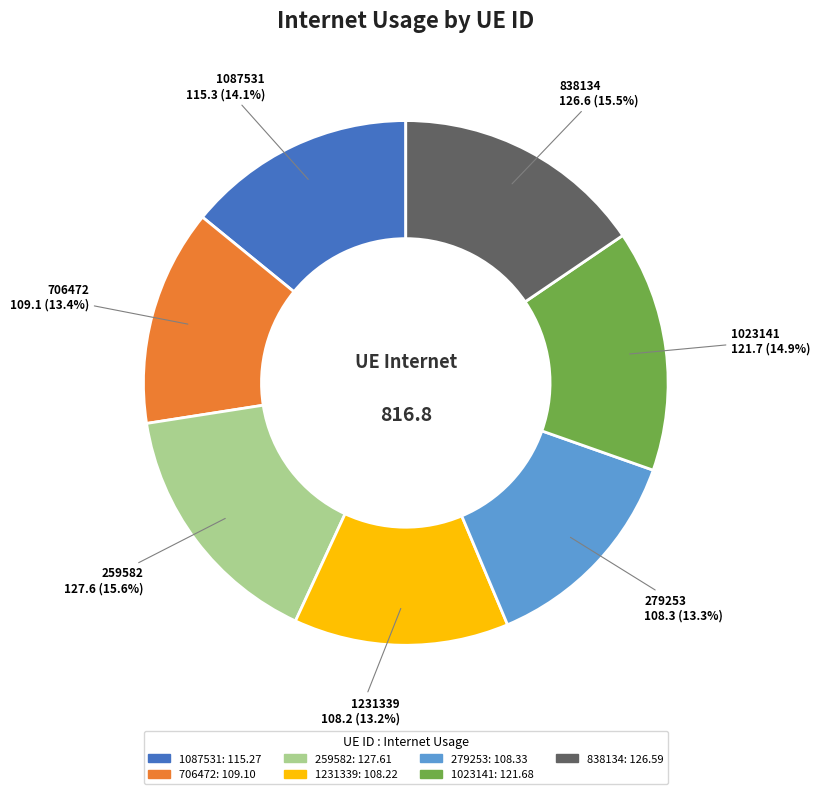

Is there any slice that represents more than half of the pie?

No